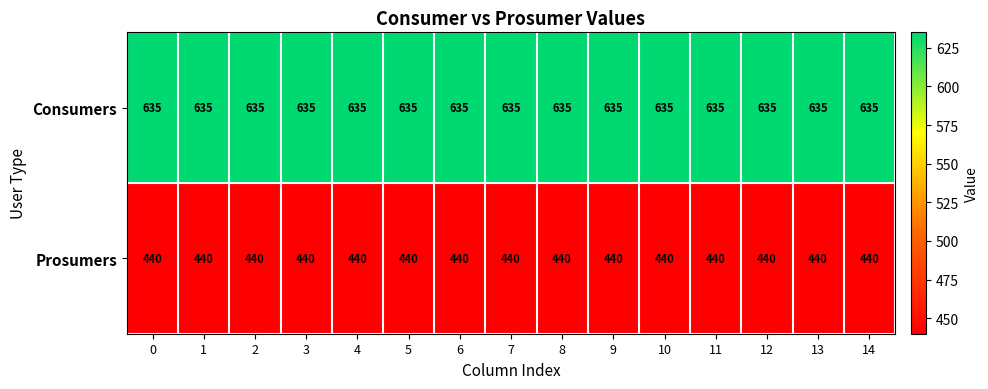

What value does the Consumers series have at 2?

635